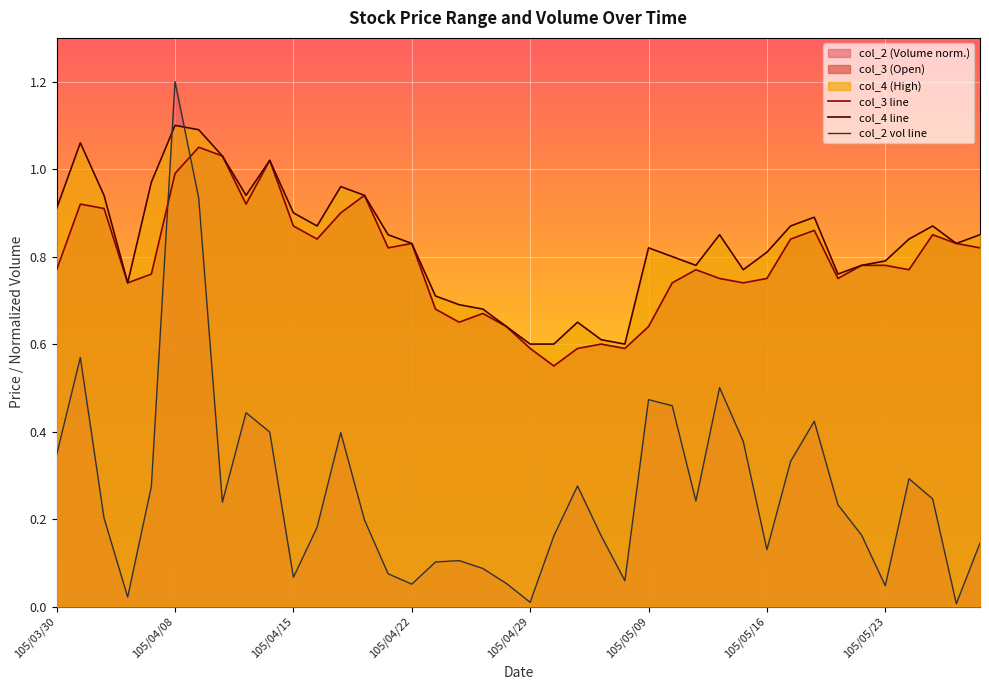

Which series has the widest spread of values?

col_2 vol line